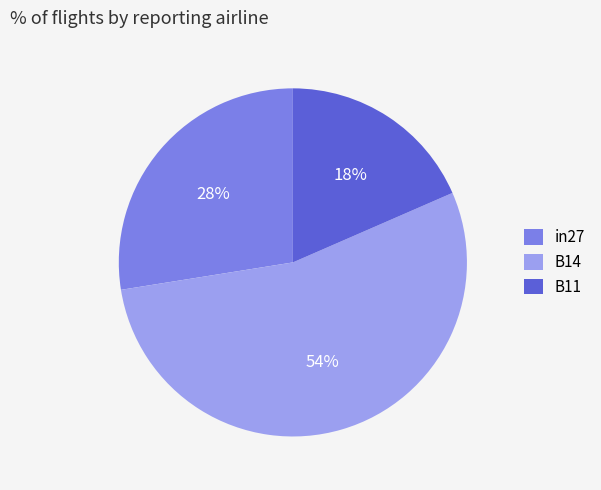

Between in27 and B14, which is larger?

B14